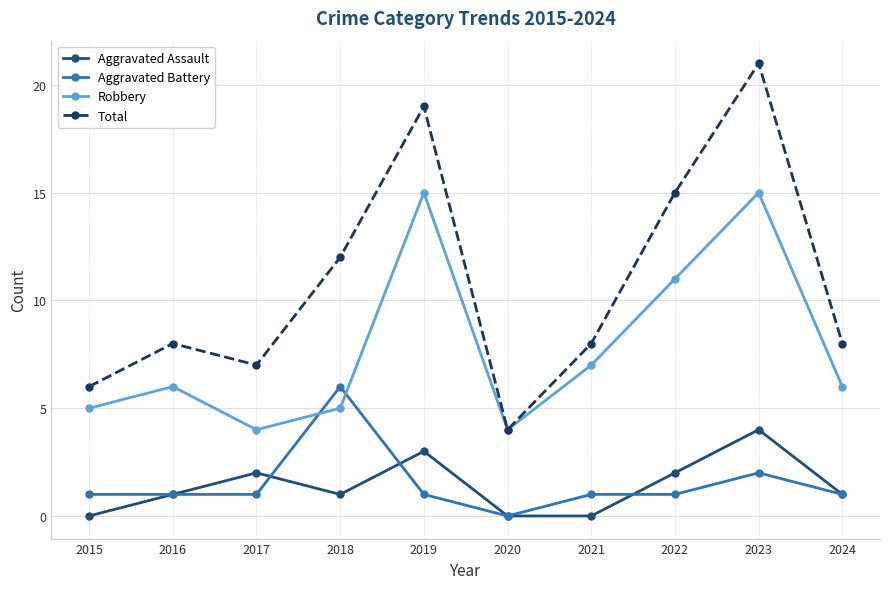

What are all the series names shown in the legend?

Aggravated Assault, Aggravated Battery, Robbery, Total